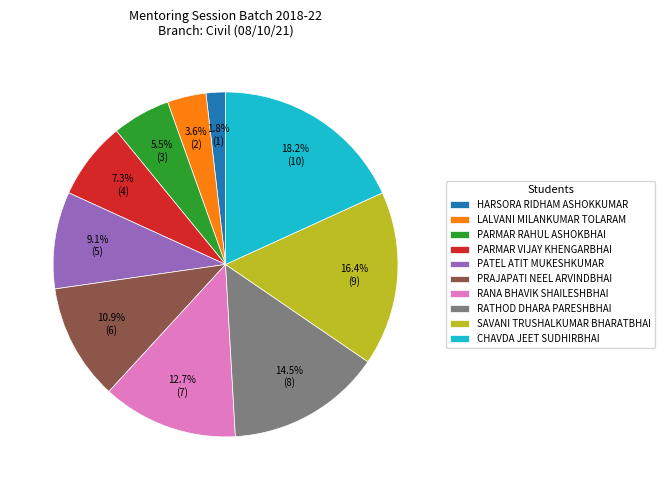

Which has a higher value, PARMAR RAHUL ASHOKBHAI or HARSORA RIDHAM ASHOKKUMAR?

PARMAR RAHUL ASHOKBHAI